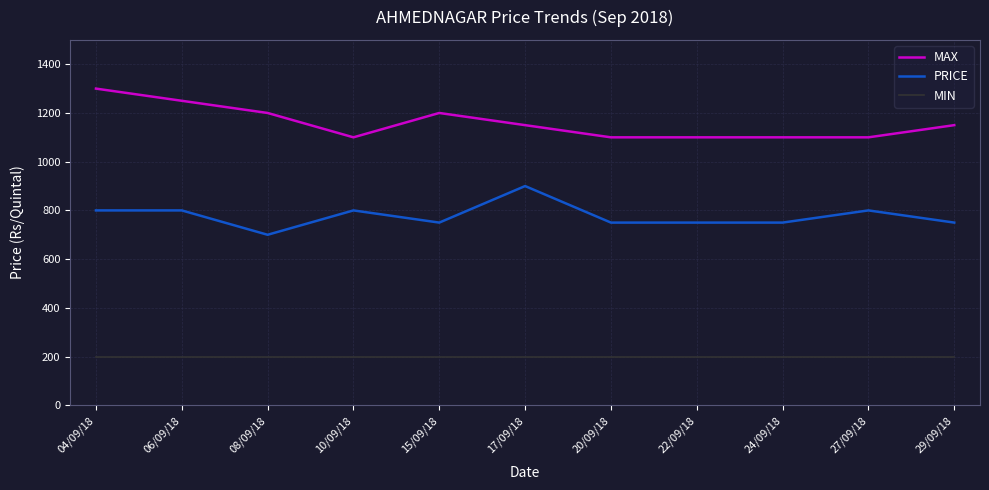

Is the value of PRICE at 08/09/18 greater than the value of MAX at 06/09/18?

No